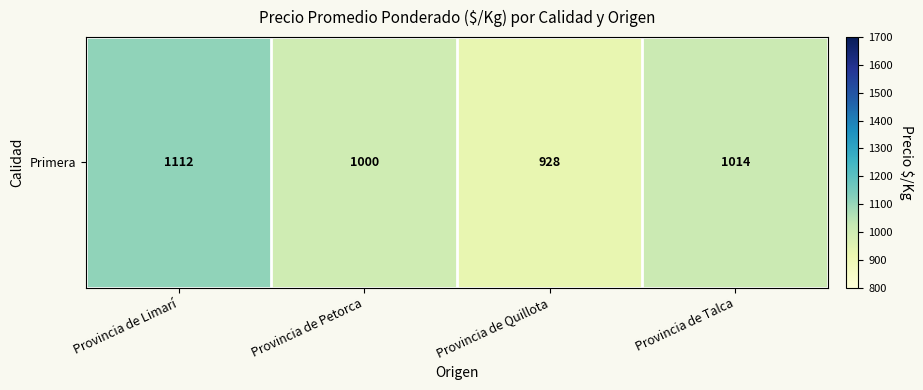

The value at Provincia de Petorca is 1000.5. True or false?

True